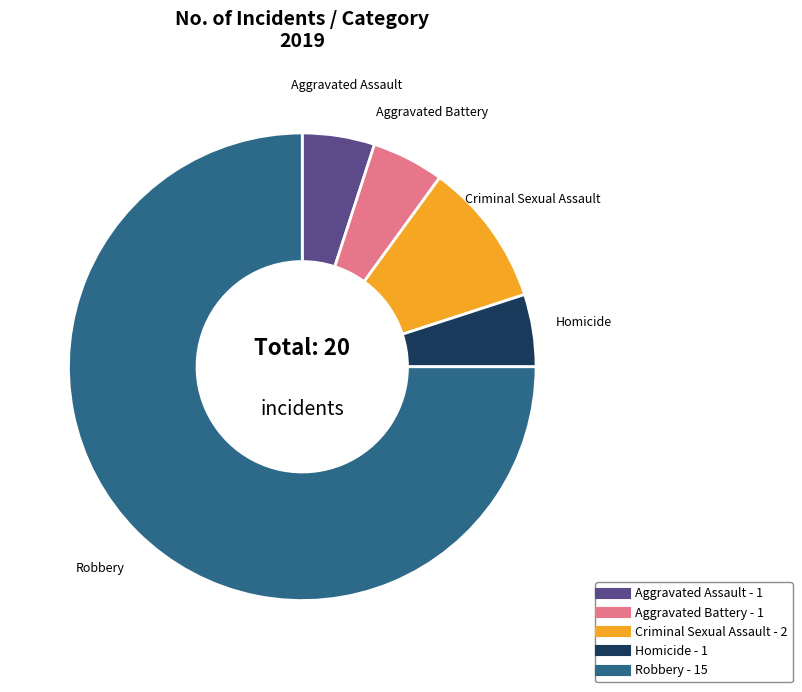

How many segments does this pie chart have?

5